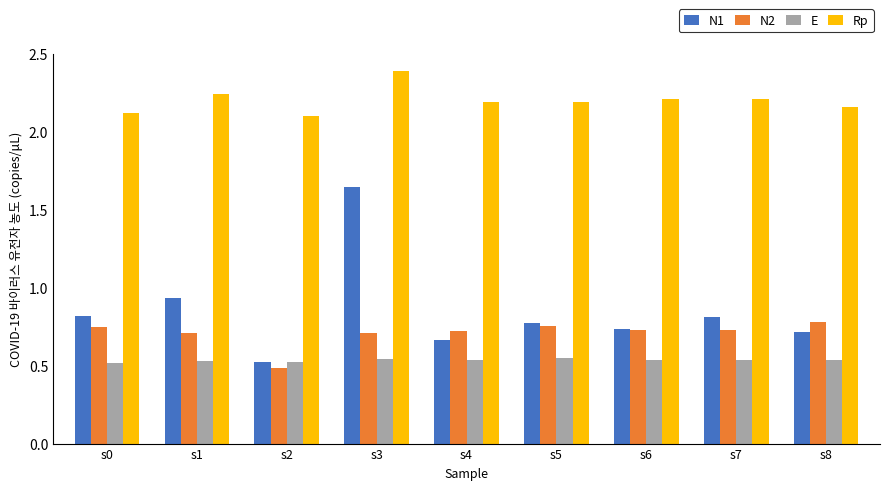

Which series has the largest total across all categories?

Rp